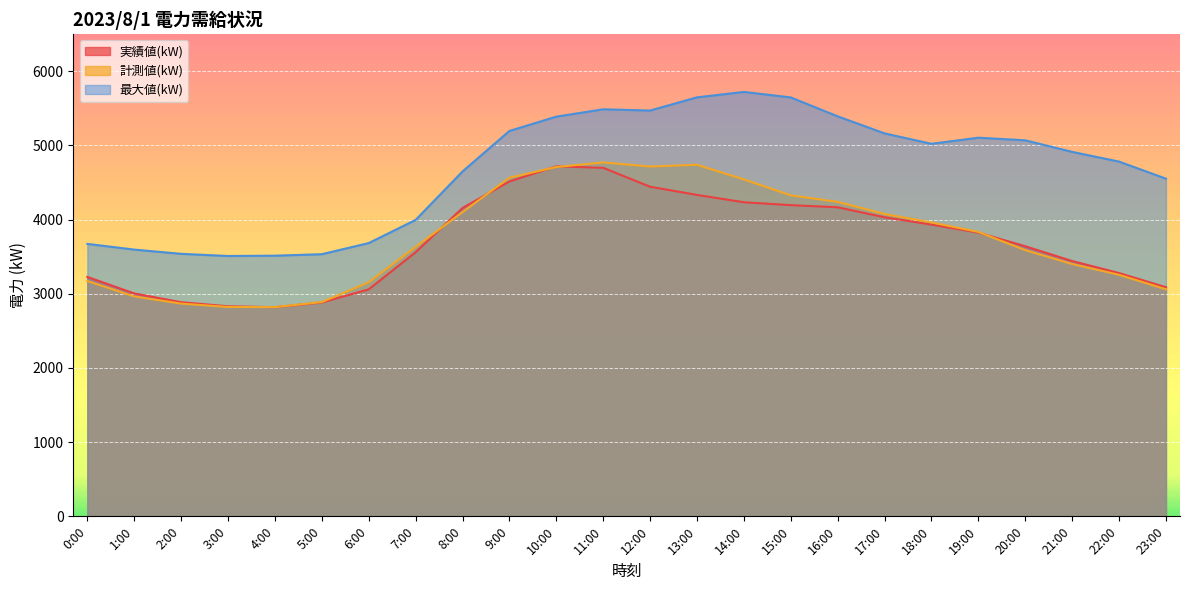

Between 4:00 and 21:00, which series saw the biggest shift?

最大値(kW)